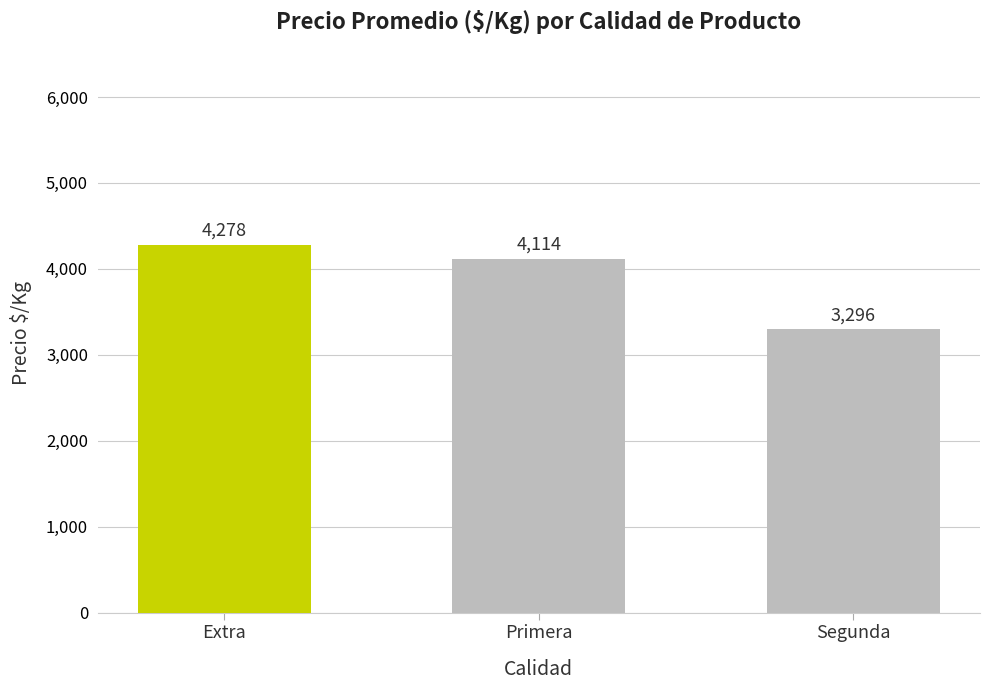

Approximately how many times larger is the value at Segunda compared to Extra?

0.8